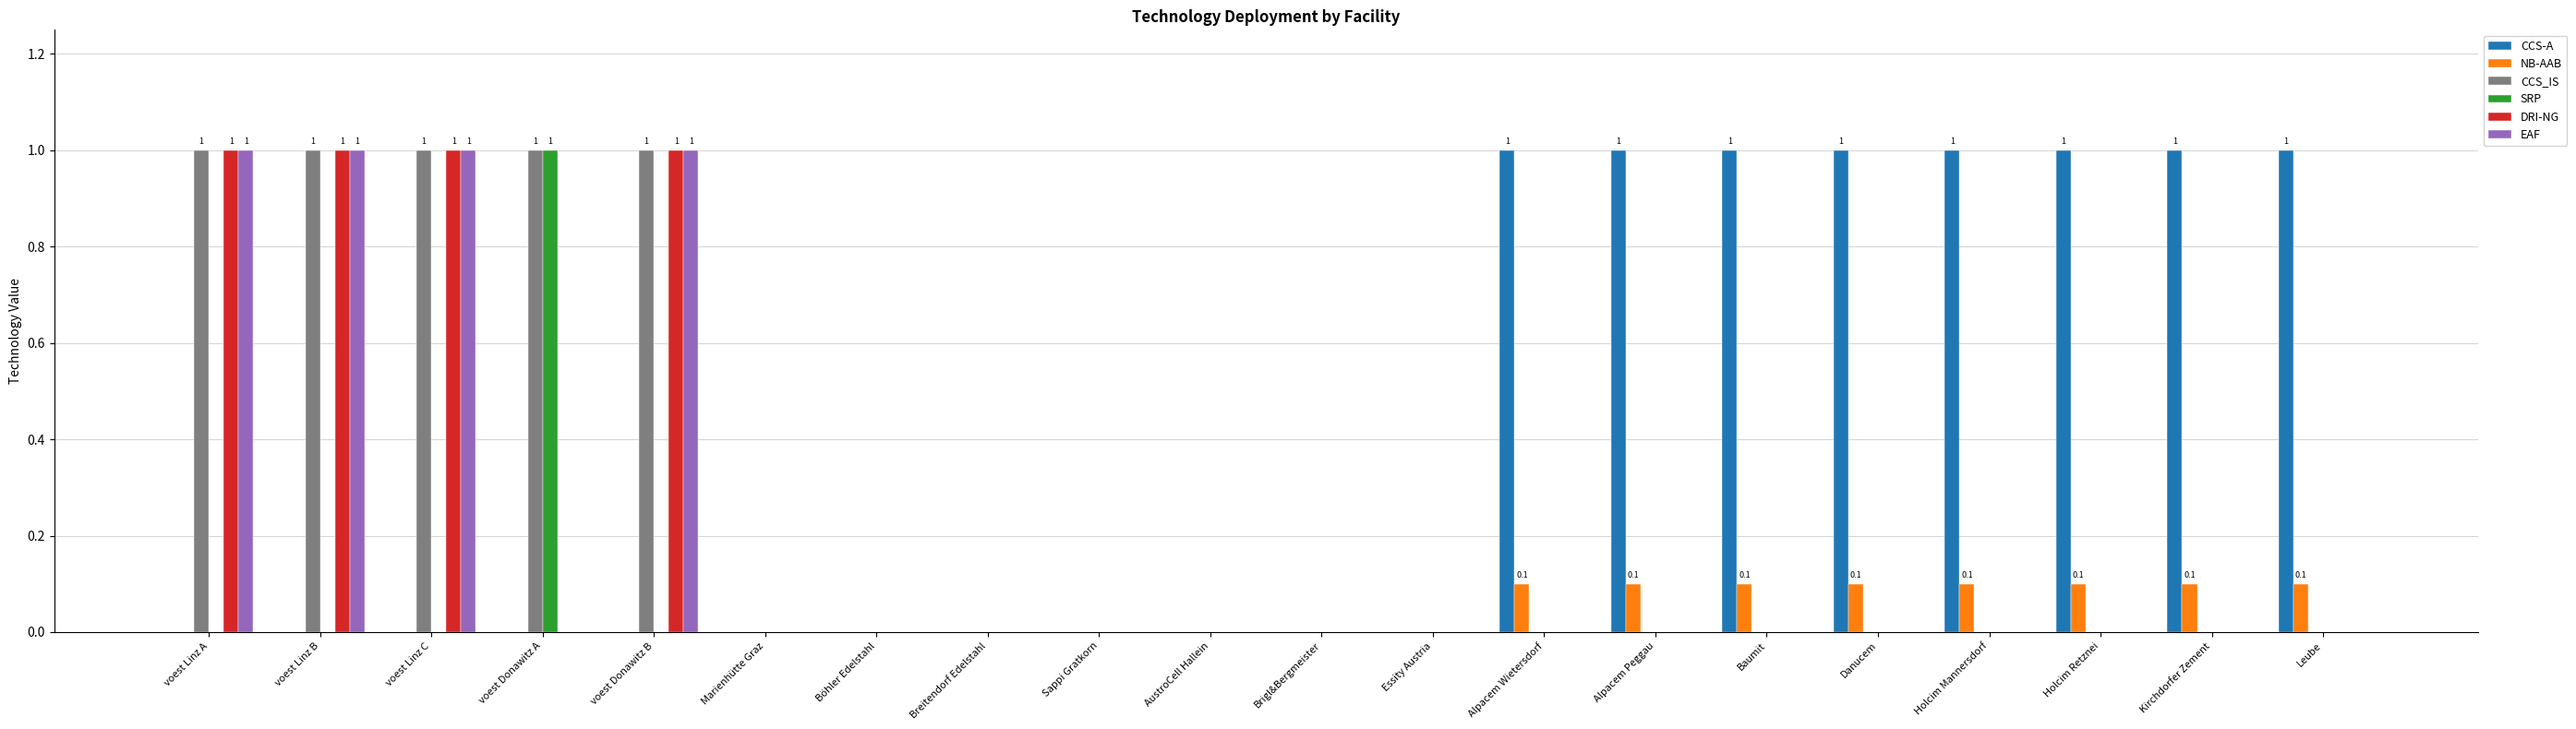

The EAF series shows 0.5 at Sappi Gratkorn. True or false?

False